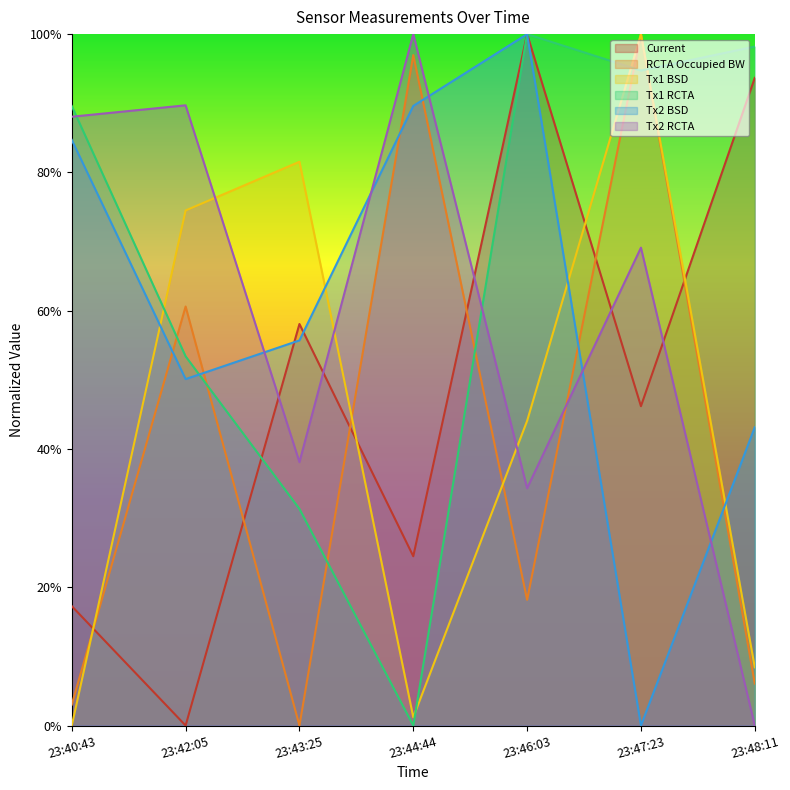

Which series has the widest spread of values?

Current